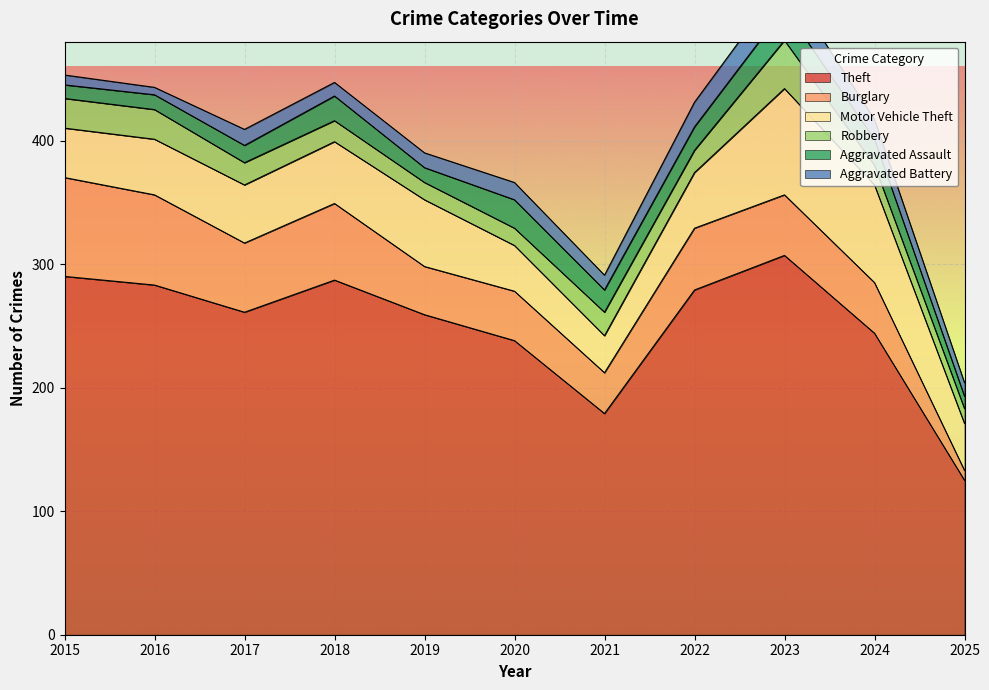

Count the number of data series in this chart.

6